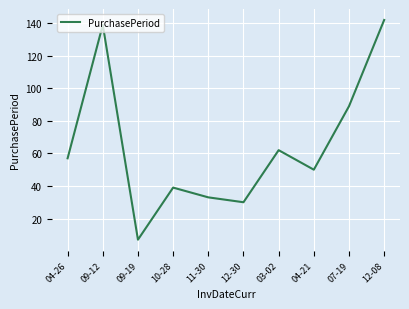

At which category does the data reach its first local peak?

09-12